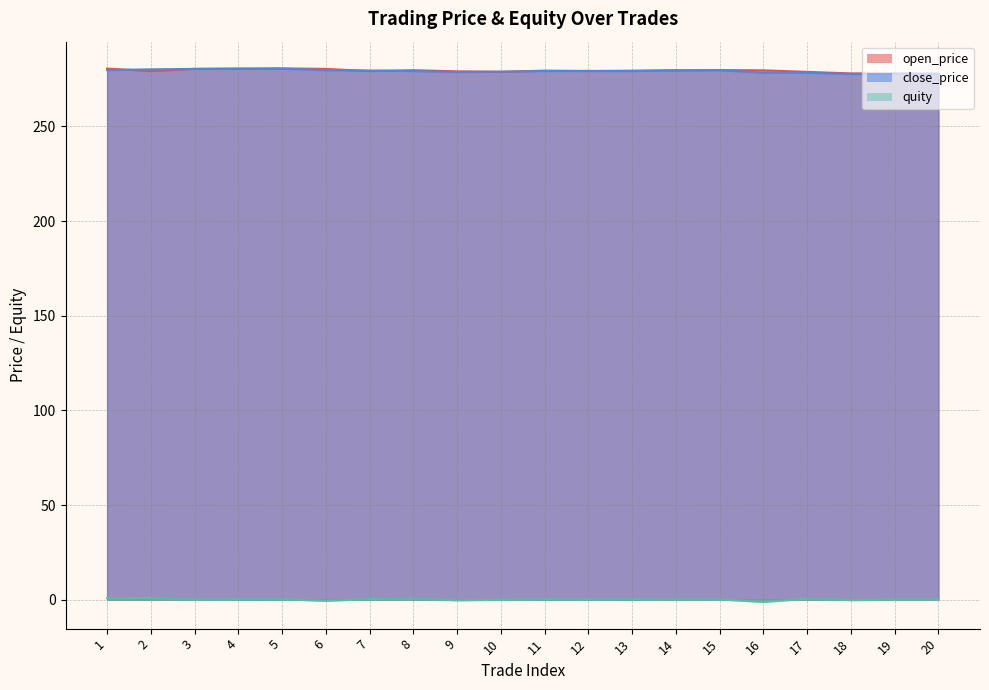

What is the minimum value for quity?

-1.2